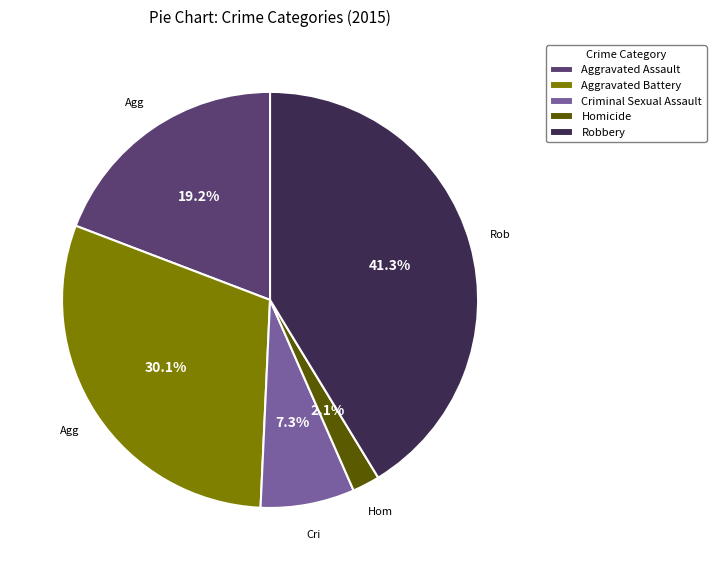

Is there a majority slice in this chart?

No